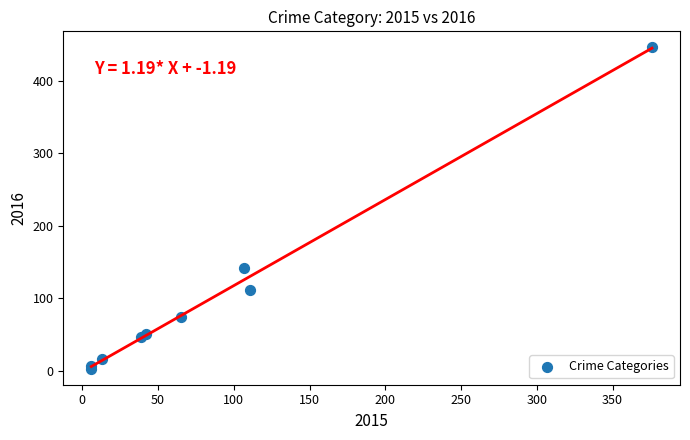

What Y value in the scatter plot is closest to 224?

142